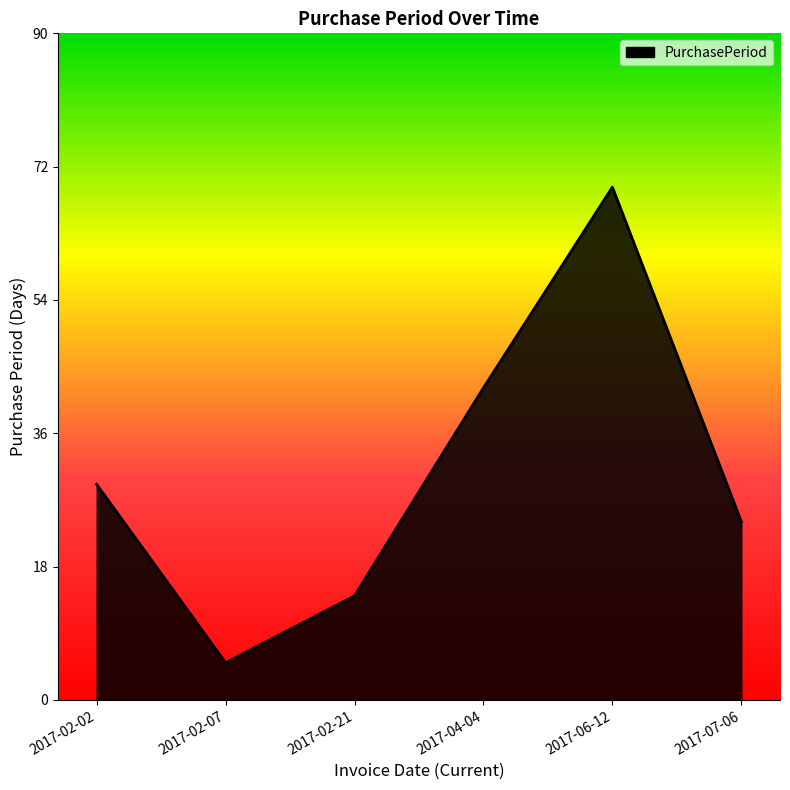

True or false: the data shows 25 at 2017-04-04.

False